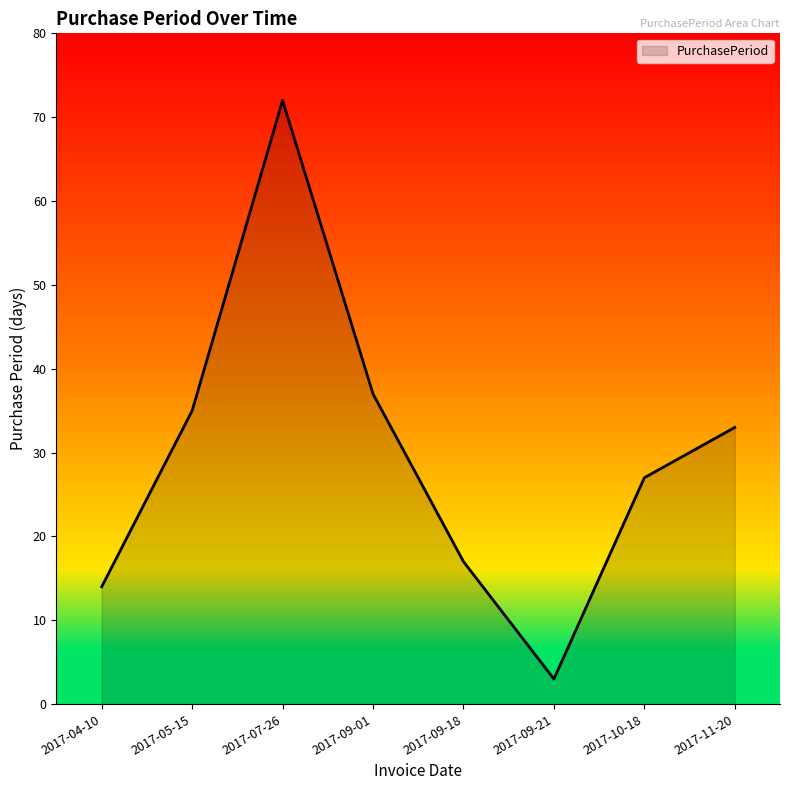

Where is the first local maximum?

2017-07-26